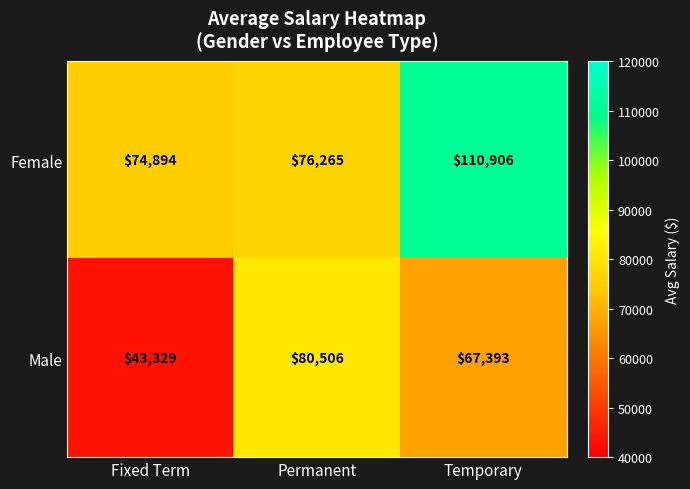

At how many categories does at least one series exceed 70630?

3